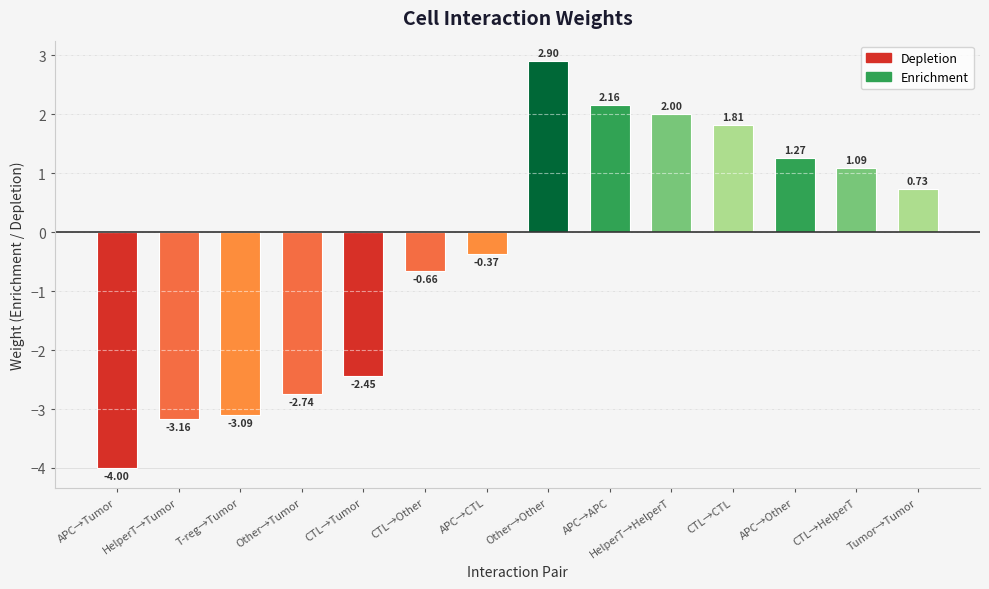

Does the chart contain any negative values?

Yes